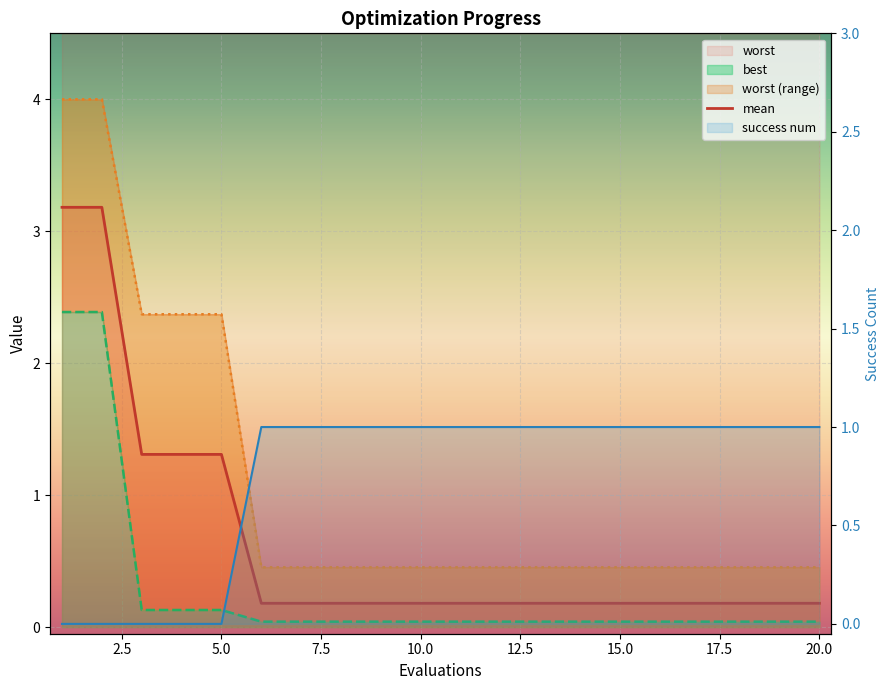

Reading left to right, what are all the values shown in this chart?

mean: 1=3.2	2=3.2	3=1.3	4=1.3	5=1.3	6=0.2	7=0.2	8=0.2	9=0.2	10=0.2	11=0.2	12=0.2	13=0.2	14=0.2	15=0.2	16=0.2	17=0.2	18=0.2	19=0.2	20=0.2
best: 1=2.4	2=2.4	3=0.1	4=0.1	5=0.1	6=0.0	7=0.0	8=0.0	9=0.0	10=0.0	11=0.0	12=0.0	13=0.0	14=0.0	15=0.0	16=0.0	17=0.0	18=0.0	19=0.0	20=0.0
worst: 1=4.0	2=4.0	3=2.4	4=2.4	5=2.4	6=0.5	7=0.5	8=0.5	9=0.5	10=0.5	11=0.5	12=0.5	13=0.5	14=0.5	15=0.5	16=0.5	17=0.5	18=0.5	19=0.5	20=0.5
success num: 1=0.0	2=0.0	3=0.0	4=0.0	5=0.0	6=1.0	7=1.0	8=1.0	9=1.0	10=1.0	11=1.0	12=1.0	13=1.0	14=1.0	15=1.0	16=1.0	17=1.0	18=1.0	19=1.0	20=1.0